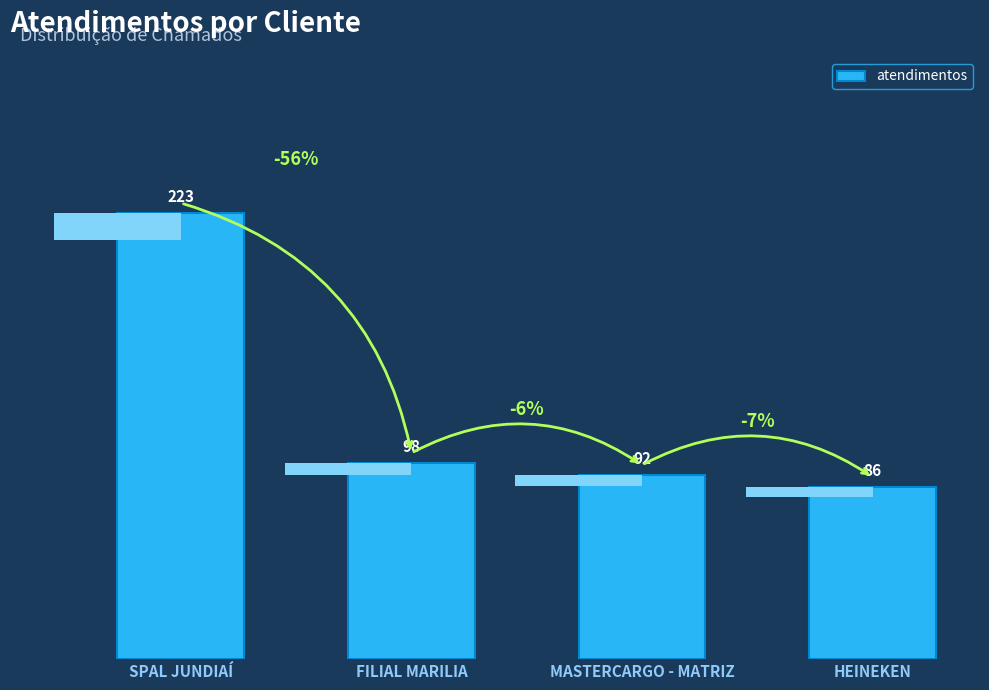

At which label does the data first exceed 98?

SPAL JUNDIAÍ